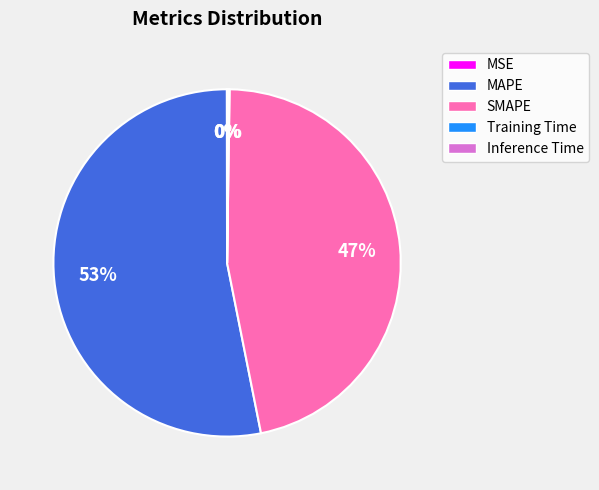

Is it true that SMAPE is 55% of the pie?

False